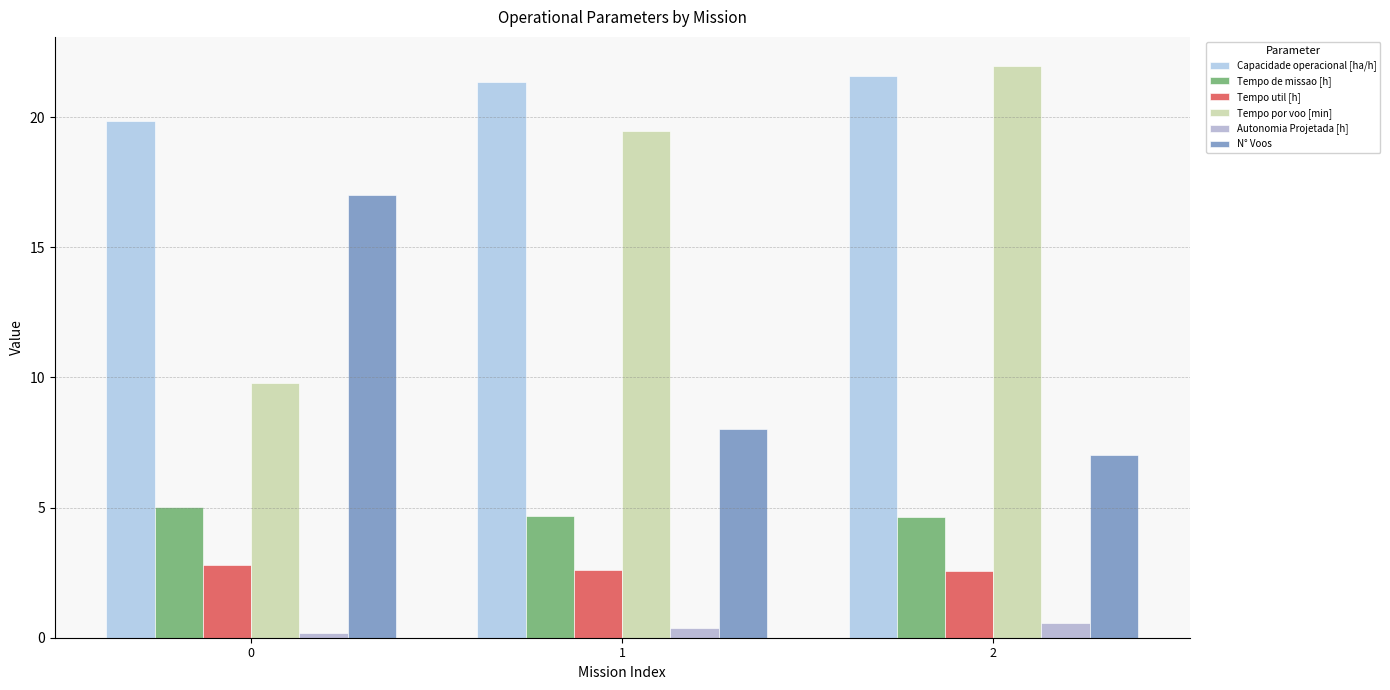

Reading right to left, extract all data points from this chart.

Capacidade operacional [ha/h]: 21.6	21.3	19.8
Tempo de missao [h]: 4.6	4.7	5.0
Tempo util [h]: 2.6	2.6	2.8
Tempo por voo [min]: 22.0	19.5	9.8
Autonomia Projetada [h]: 0.6	0.4	0.2
N° Voos: 7.0	8.0	17.0